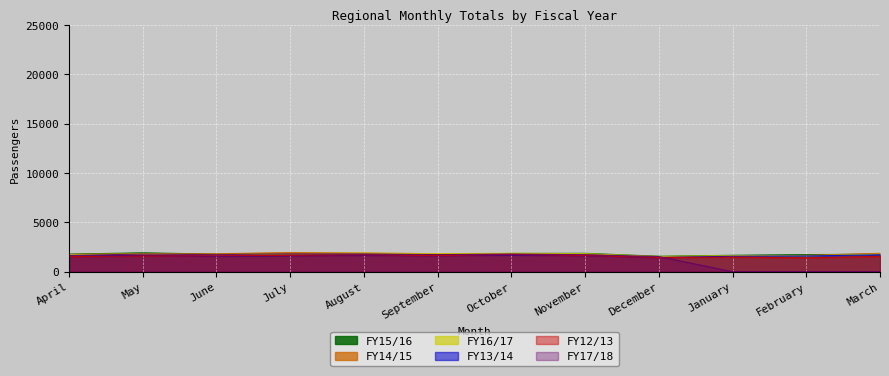

The value of FY12/13 at September is 1637. True or false?

True